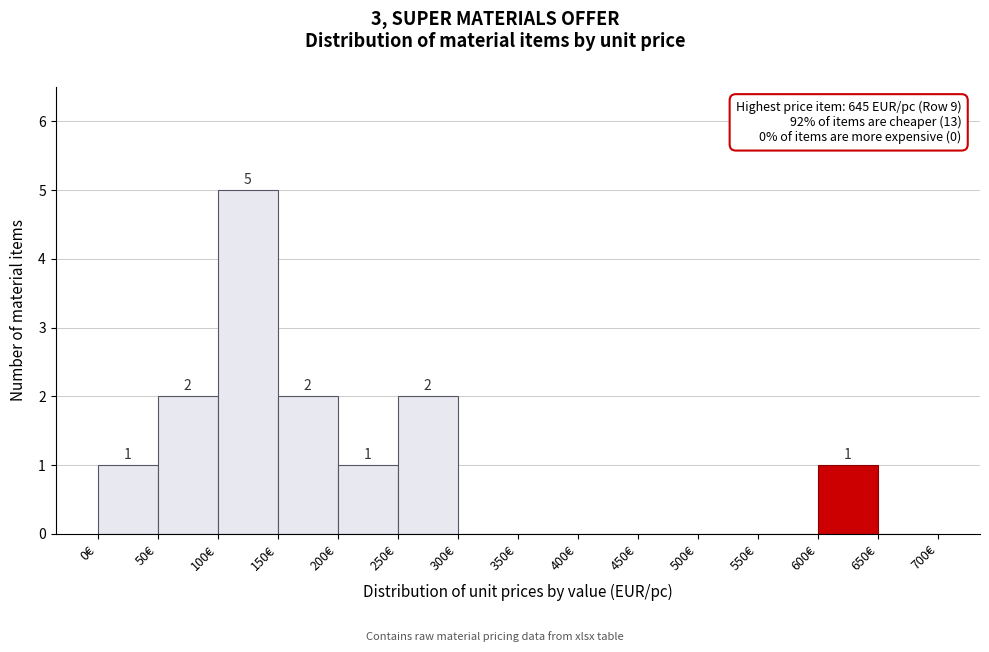

Which range on the x-axis has the tallest bar?

100 to 150